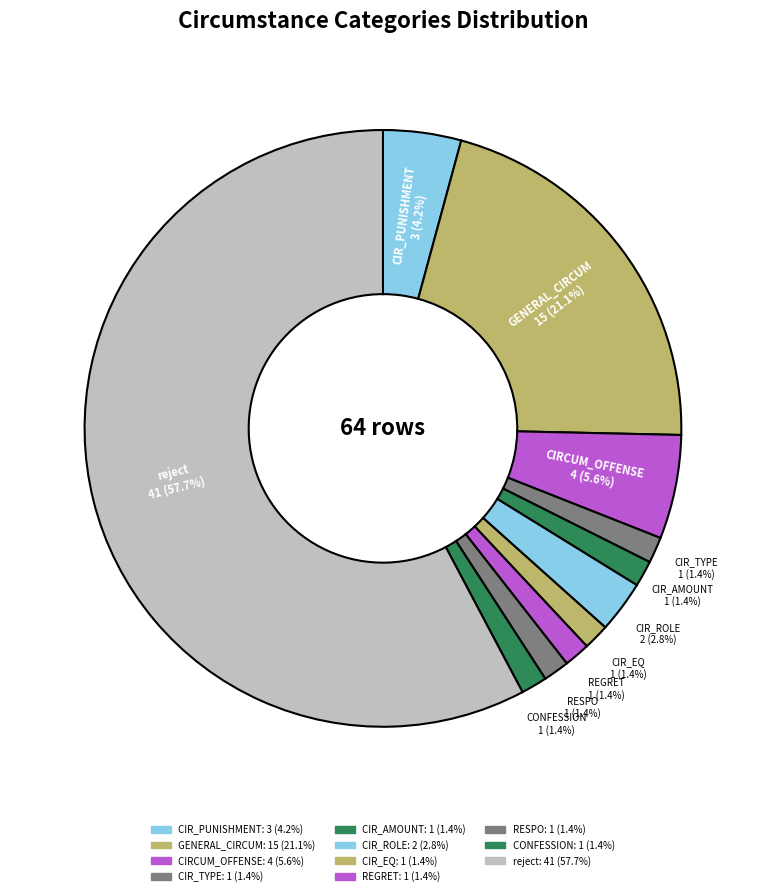

Is it true that CIR_AMOUNT is 12% of the pie?

False